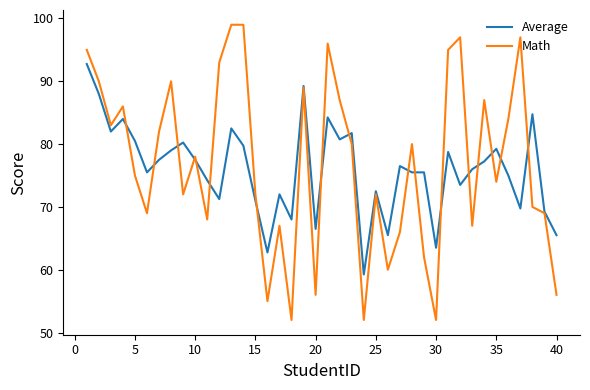

Rank the series by their maximum value, from lowest to highest.

Average, Math